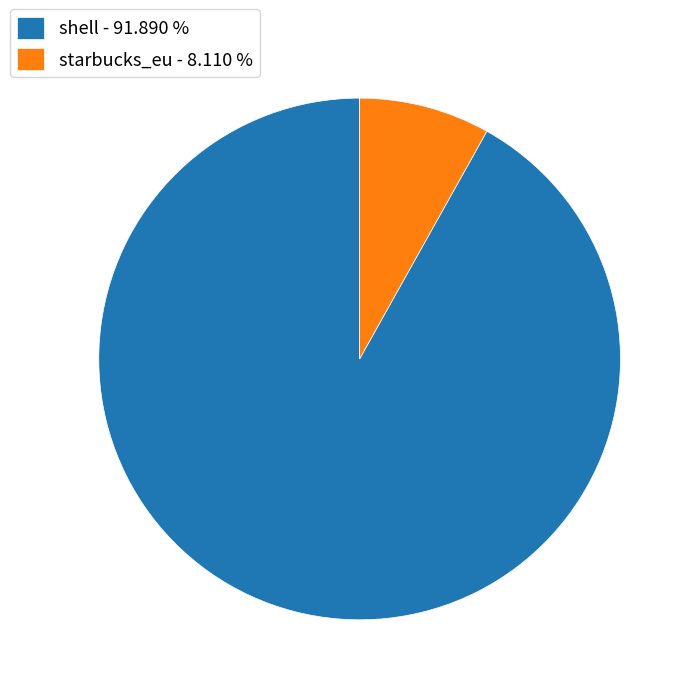

Is the sum of shell - 91.890 % and starbucks_eu - 8.110 % greater than half?

Yes